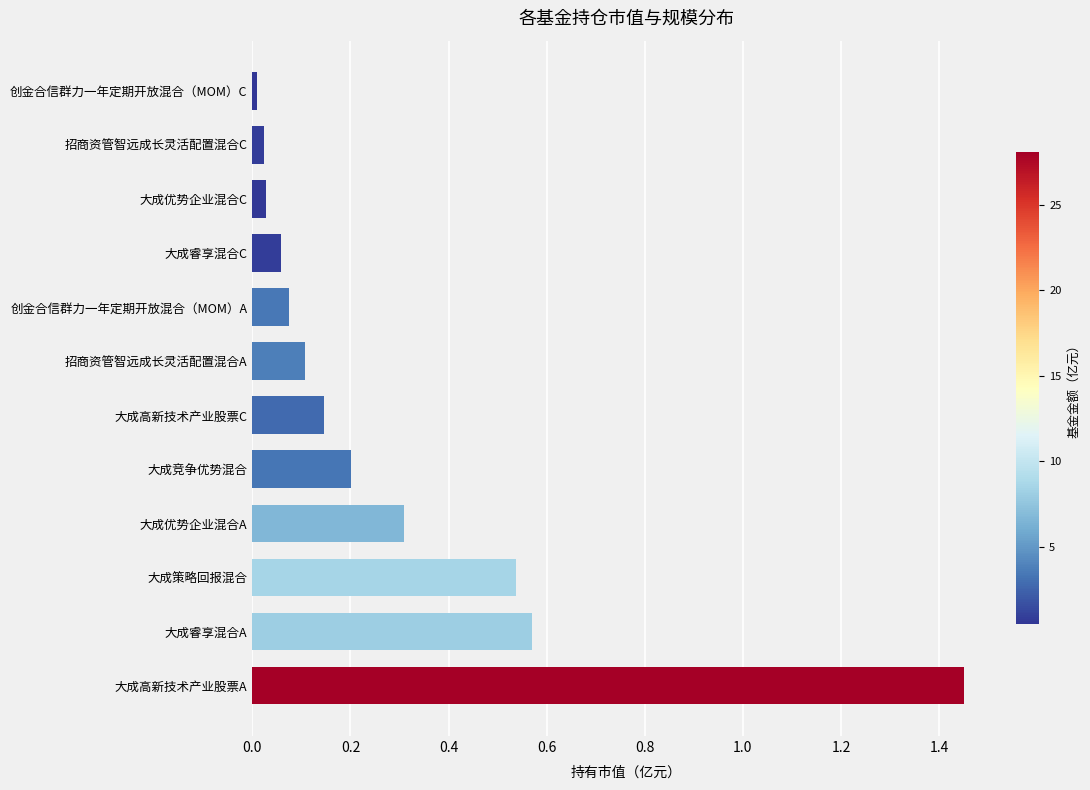

At which category does the chart reach its peak across all series?

大成高新技术产业股票A